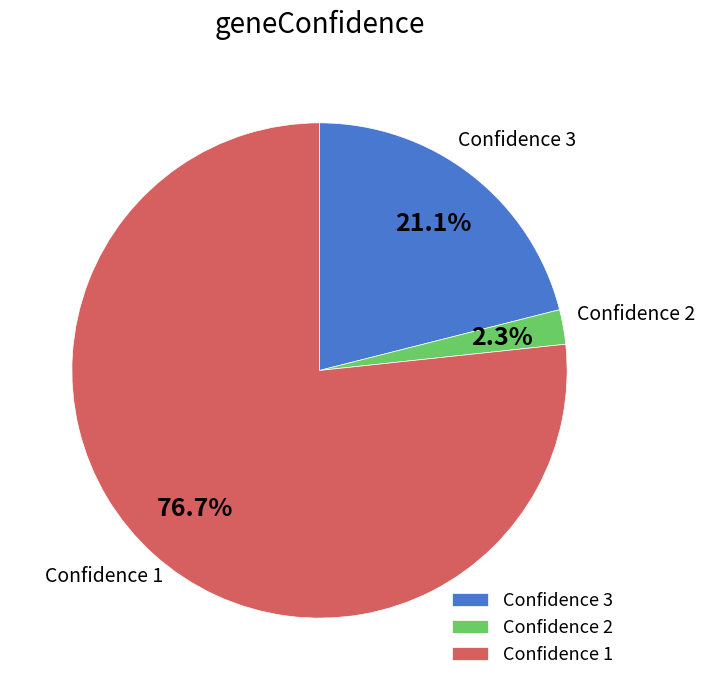

Is the sum of Confidence 1 and Confidence 3 greater than half?

Yes